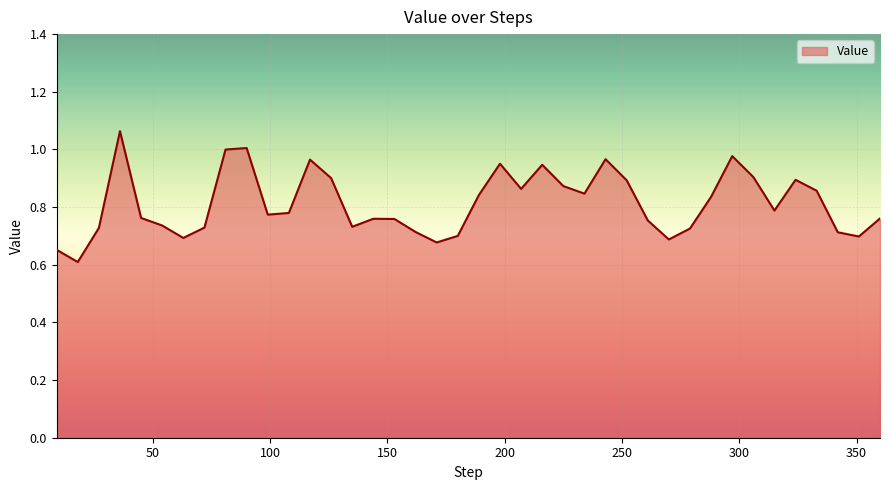

What is the difference between the maximum and minimum values?

0.5